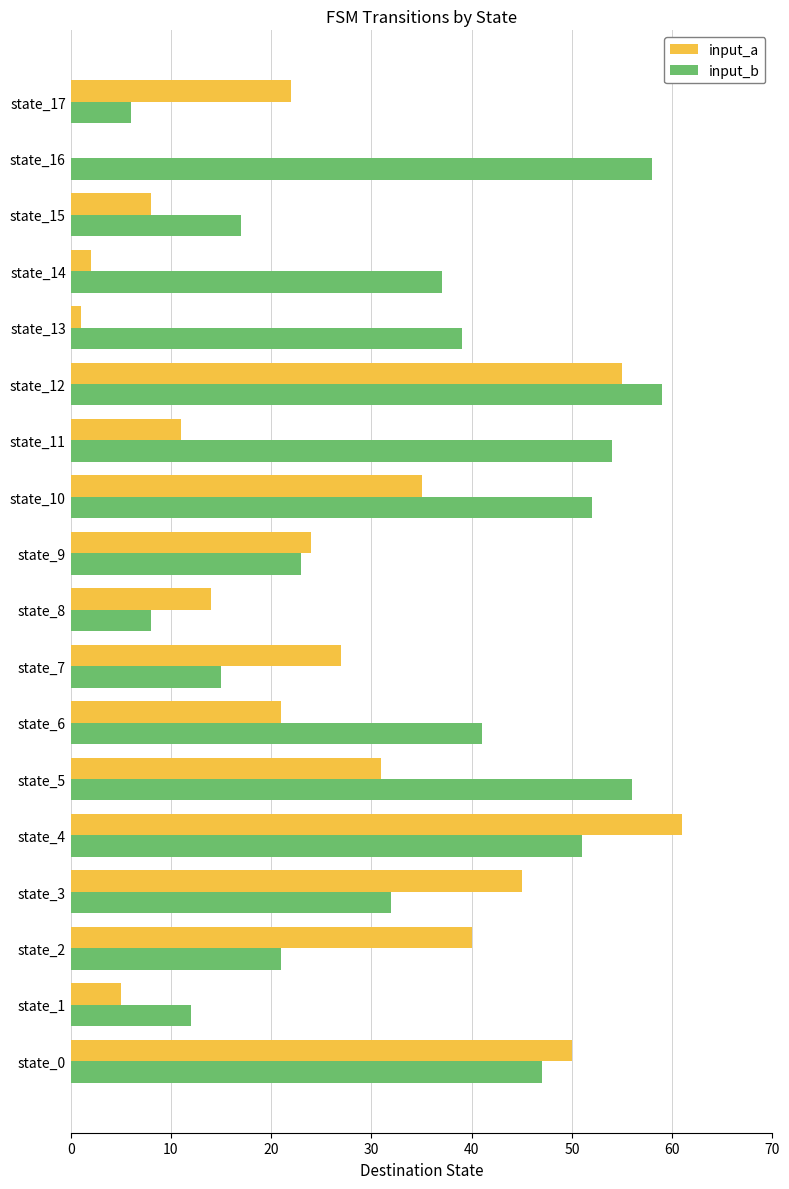

What is the highest value of the input_a series?

59